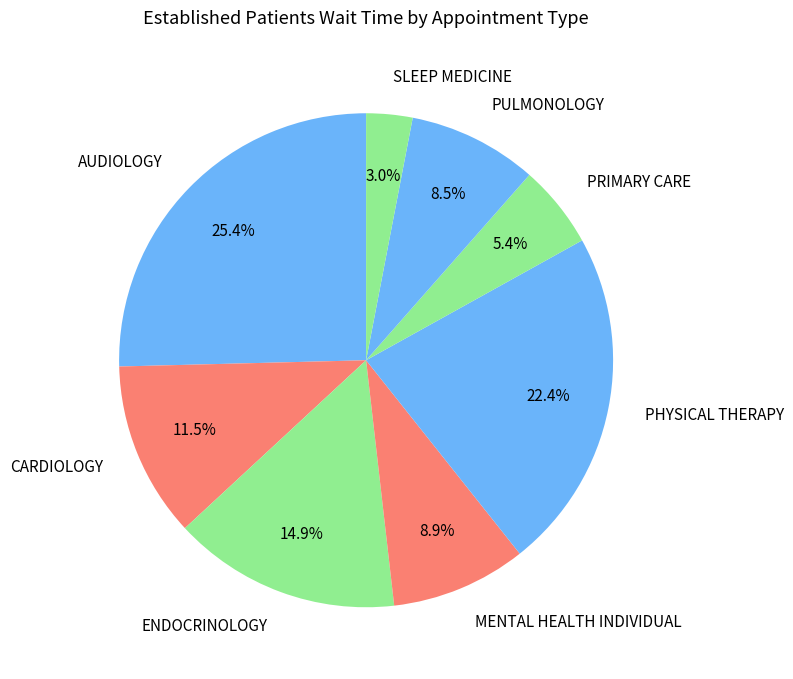

What is the smallest slice in the pie chart?

SLEEP MEDICINE